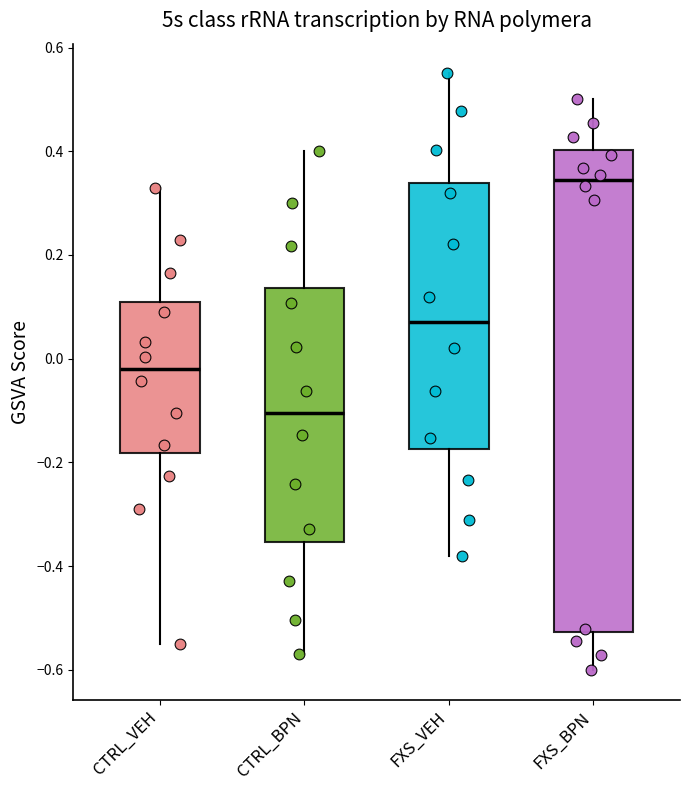

Reading left to right, read every box against the y-axis: the position of its median line, the range the box covers, and the ends of its whiskers. The values are not printed on the chart, so give them approximately, as read against the axis.

CTRL_VEH: median -0.02, box -0.18 to 0.10, whiskers -0.54 to 0.34
CTRL_BPN: median -0.10, box -0.36 to 0.14, whiskers -0.56 to 0.40
FXS_VEH: median 0.06, box -0.18 to 0.34, whiskers -0.38 to 0.56
FXS_BPN: median 0.34, box -0.52 to 0.40, whiskers -0.60 to 0.50